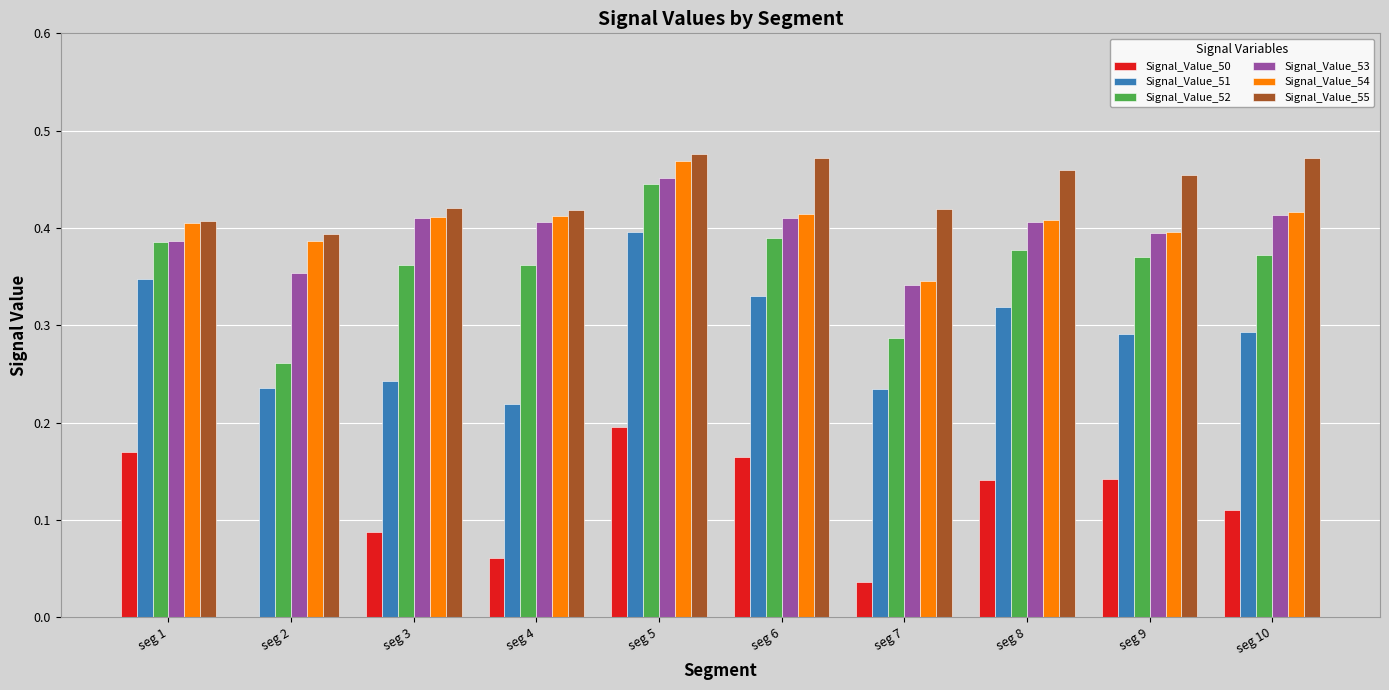

At which label does Signal_Value_53 reach its peak?

seg 5